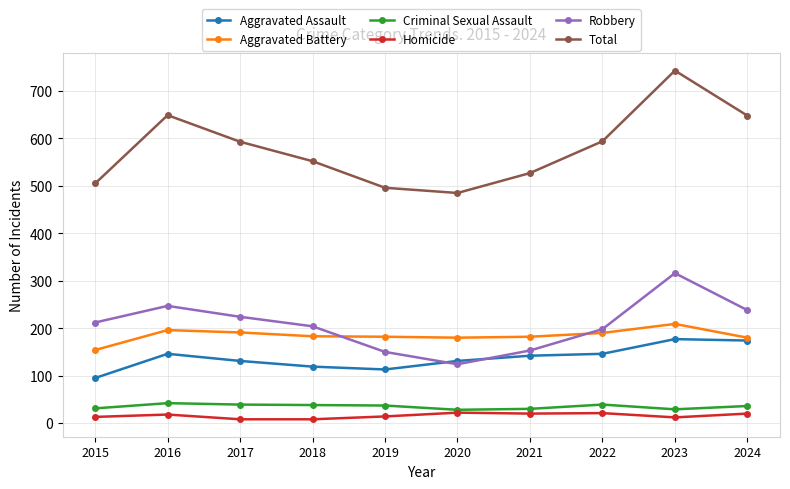

What is the greatest value displayed?

743